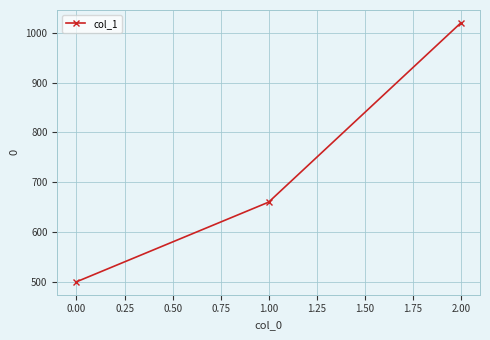

What position from the right is 0.00?

3